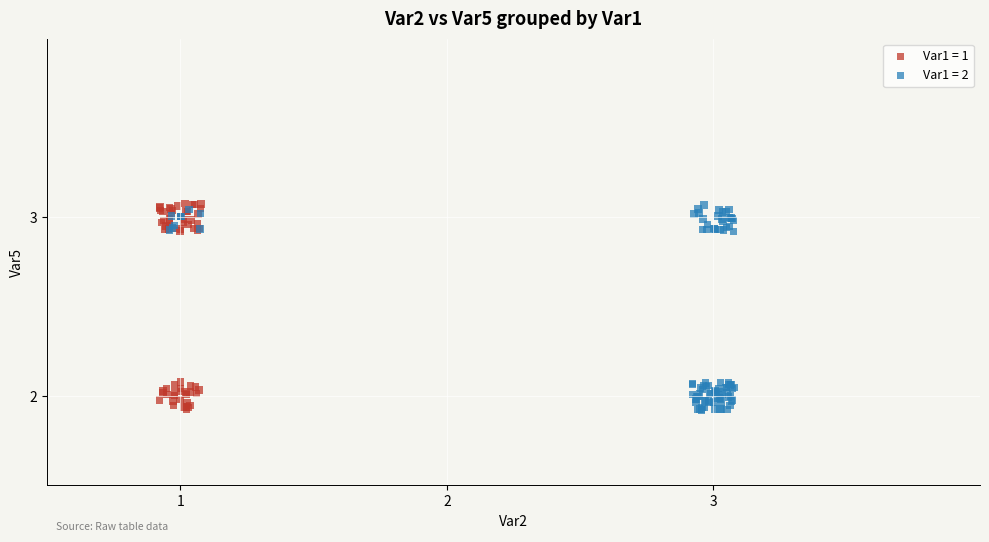

What are all the series names shown in the legend?

Var1 = 1, Var1 = 2